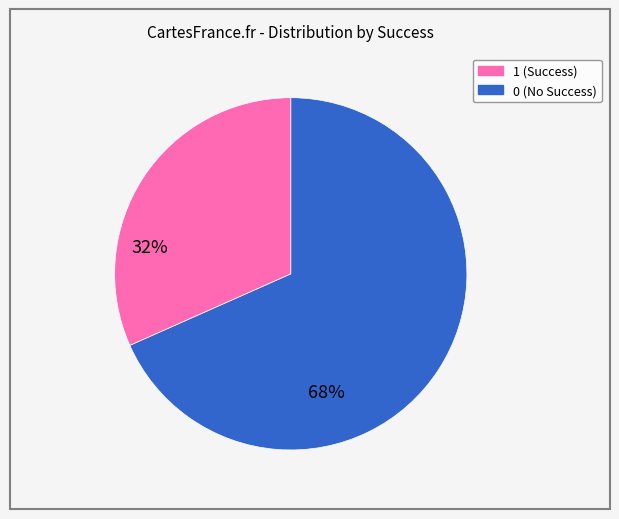

How many slices are in this pie chart?

2